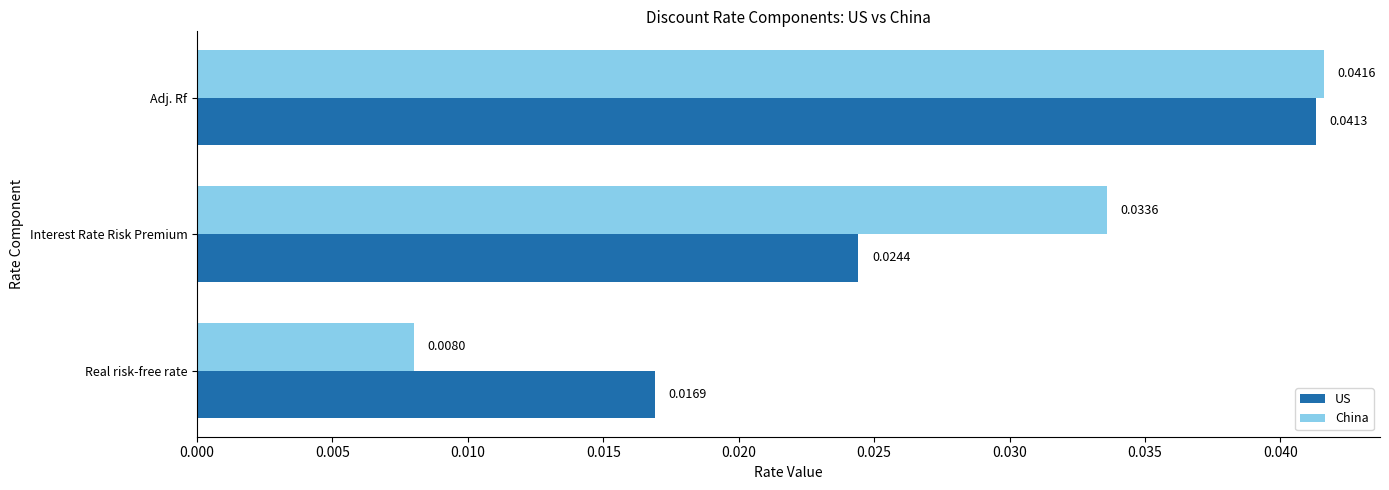

What are all the series names shown in the legend?

US, China